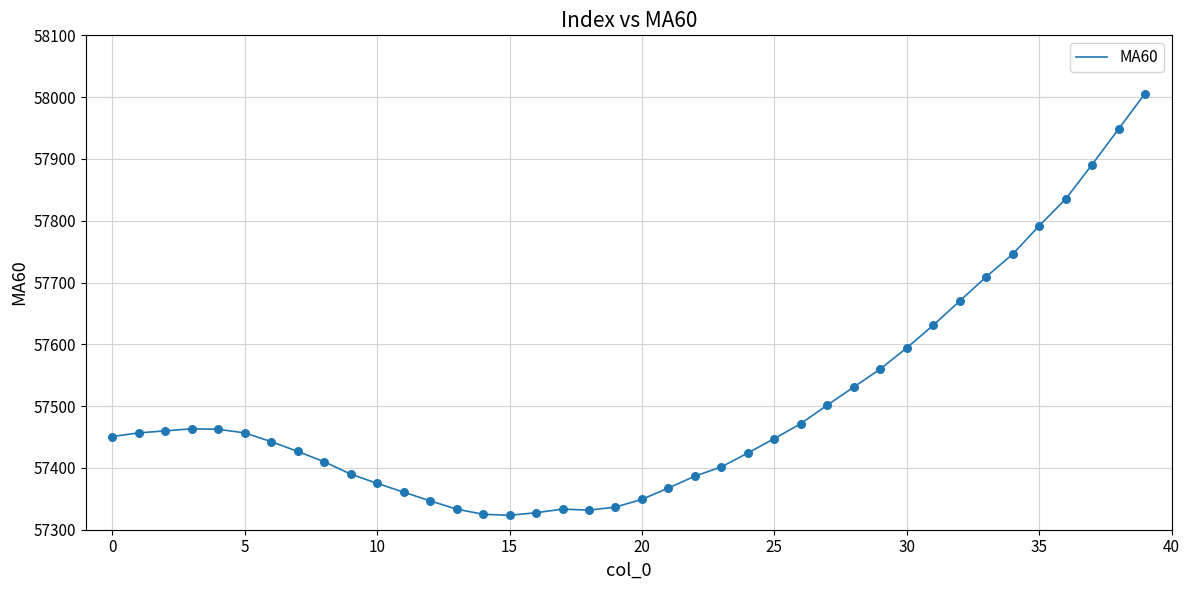

What is the smallest value displayed?

57323.3